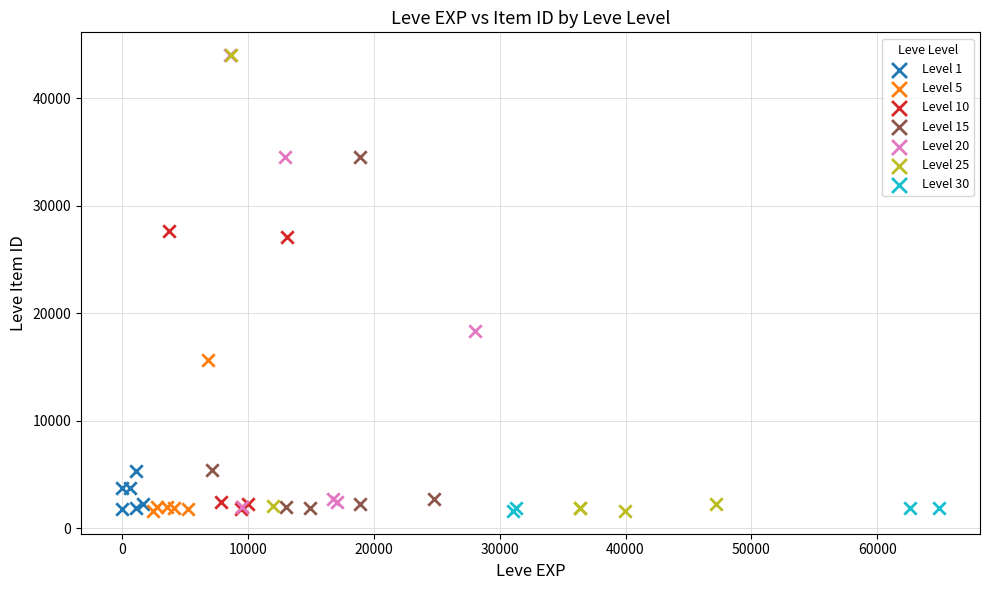

What are all the series names shown in the legend?

Level 1, Level 5, Level 10, Level 15, Level 20, Level 25, Level 30